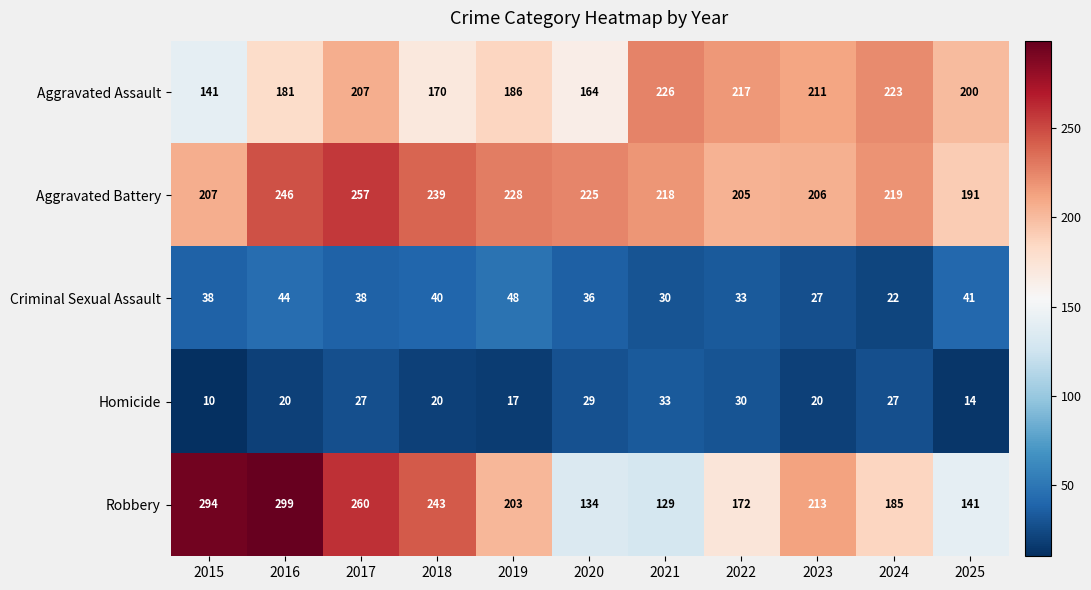

The value of Aggravated Assault at 2016 is 82. True or false?

False